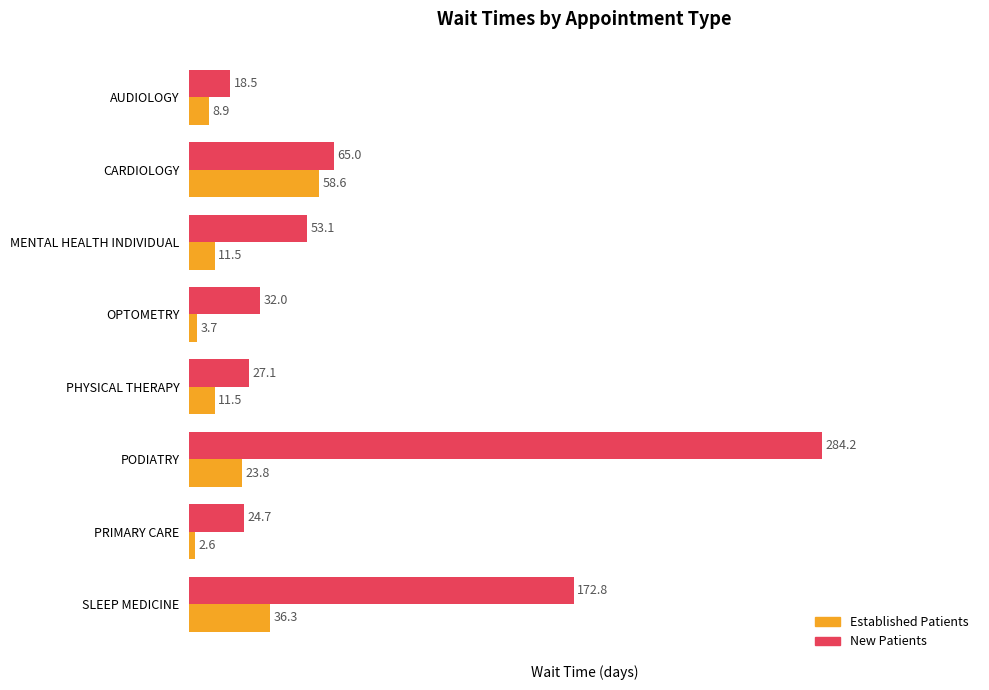

What is the spread (max minus min) of values at CARDIOLOGY?

6.4